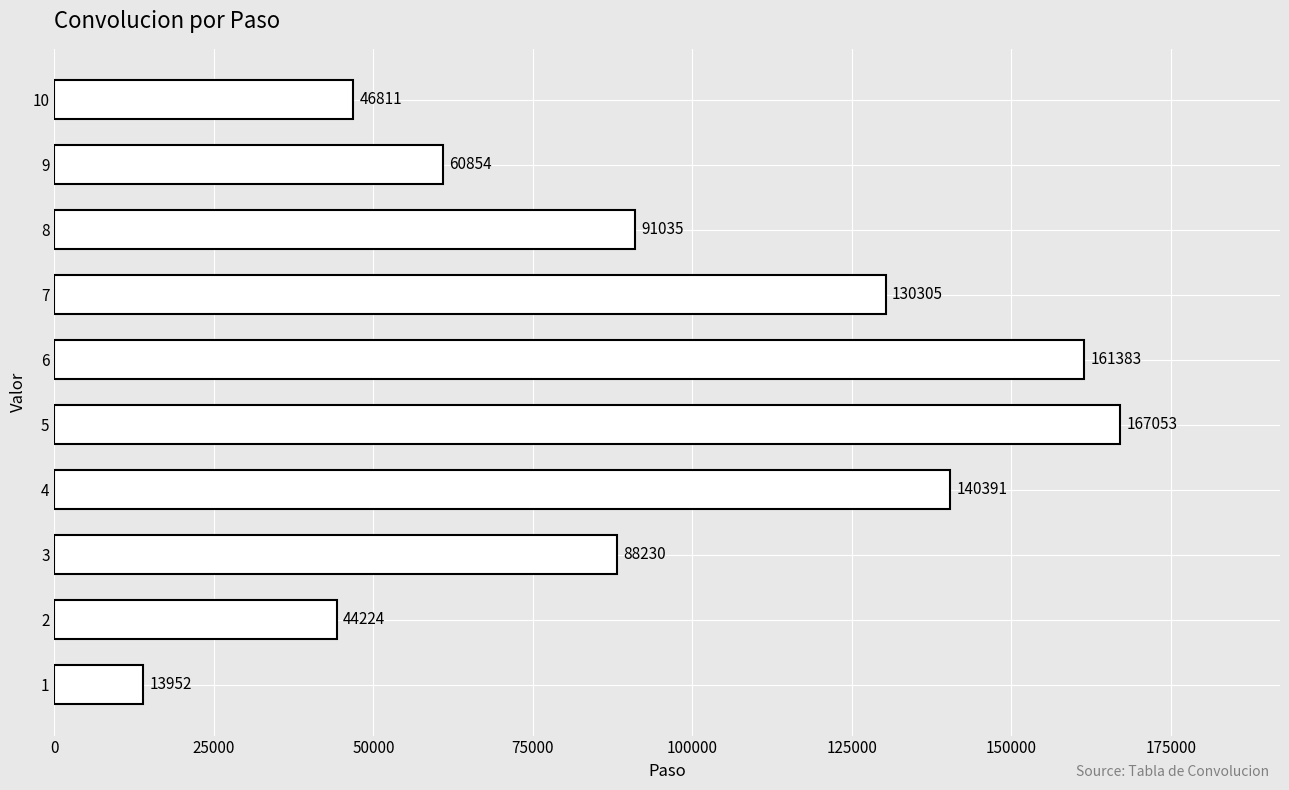

Reading bottom to top, extract all data points from this chart.

1=13952	2=44224	3=88230	4=140391	5=167053	6=161383	7=130305	8=91035	9=60854	10=46811